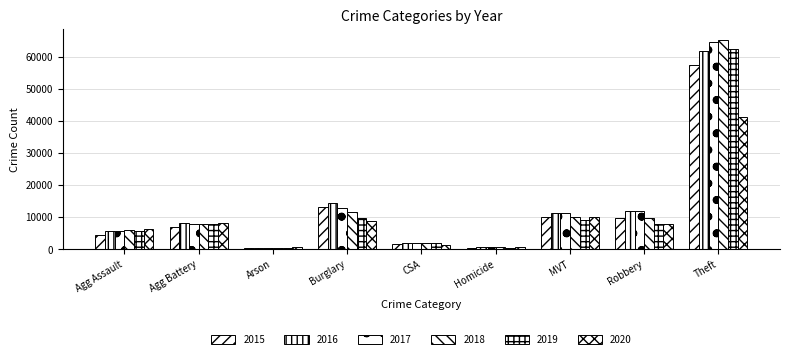

Are the bars horizontal?

No